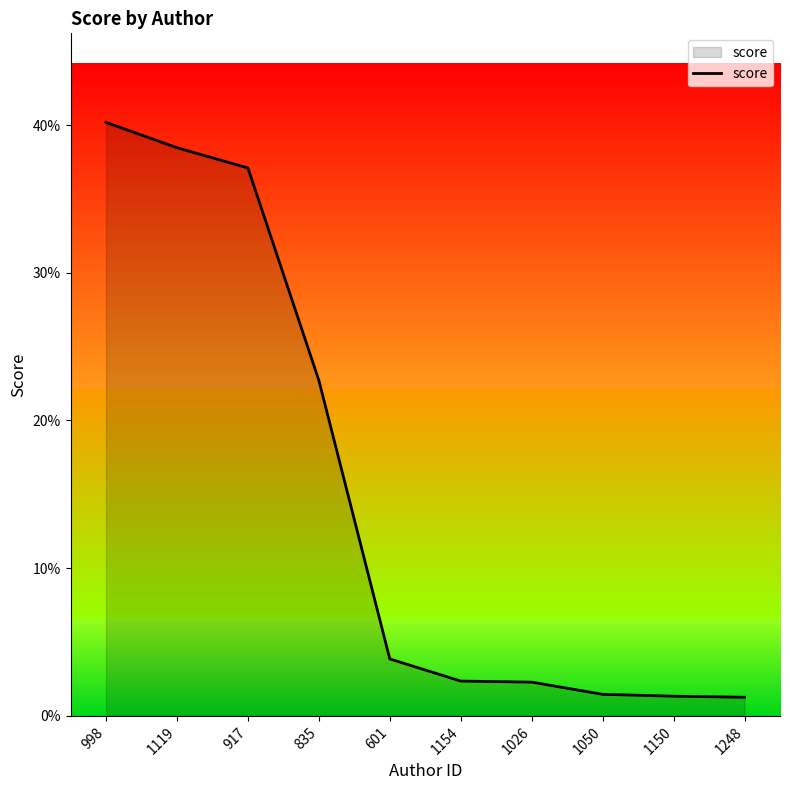

List the labels in order of value, largest first.

998, 1119, 917, 835, 601, 1154, 1026, 1050, 1150, 1248